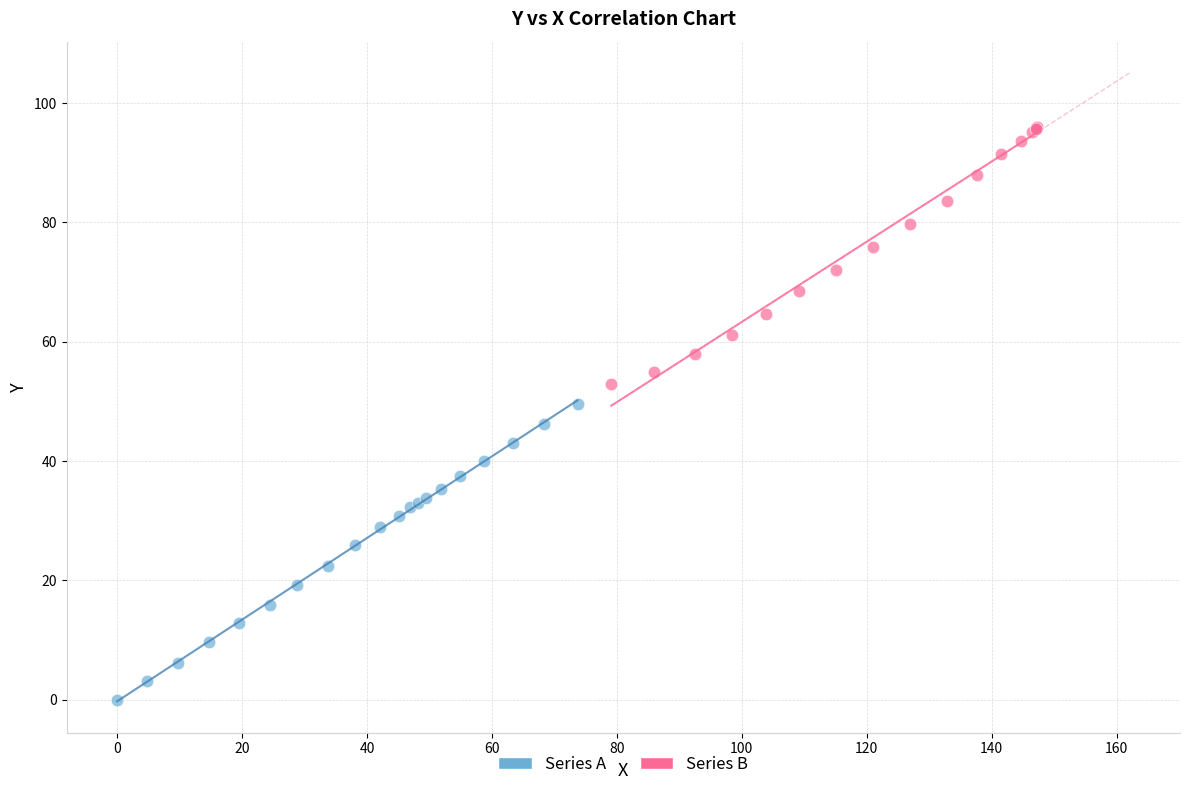

Which series contains the lowest Y value?

Series A